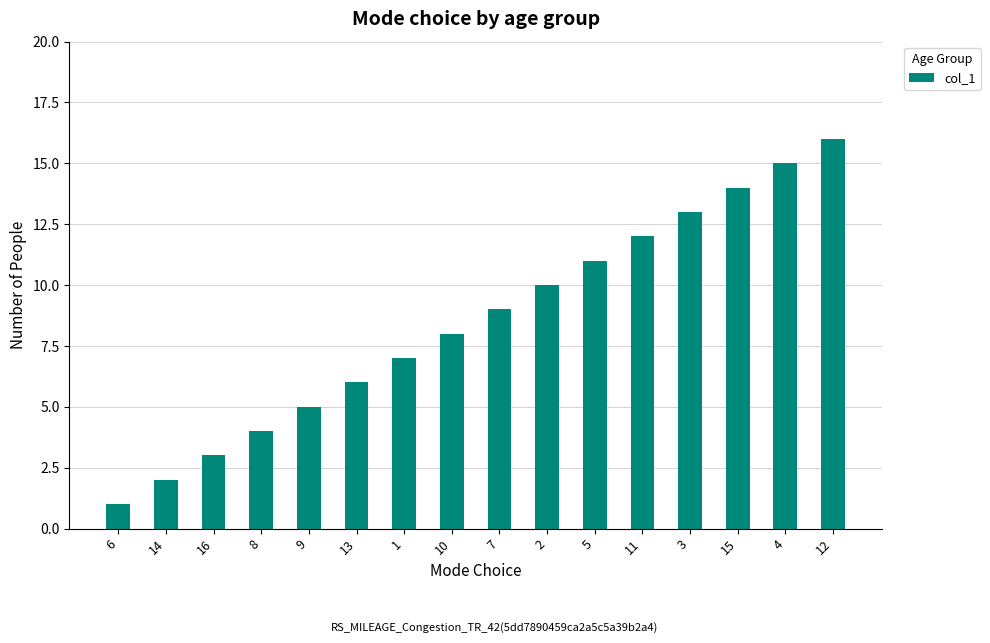

What is the difference between the maximum and minimum values?

15